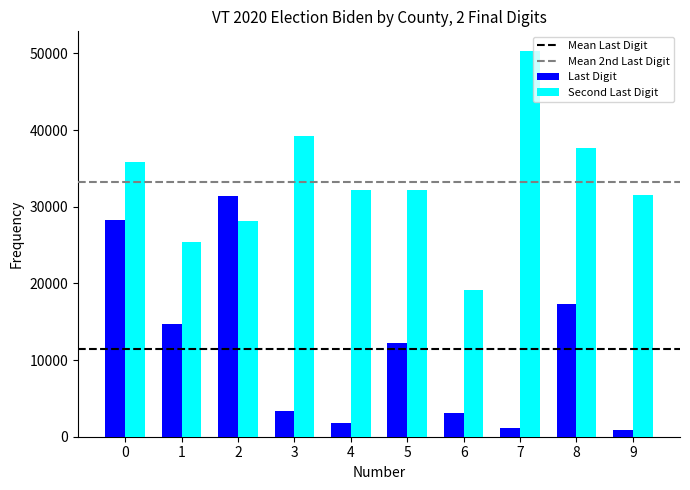

Rank the series by their average value, from highest to lowest.

Second Last Digit, Last Digit